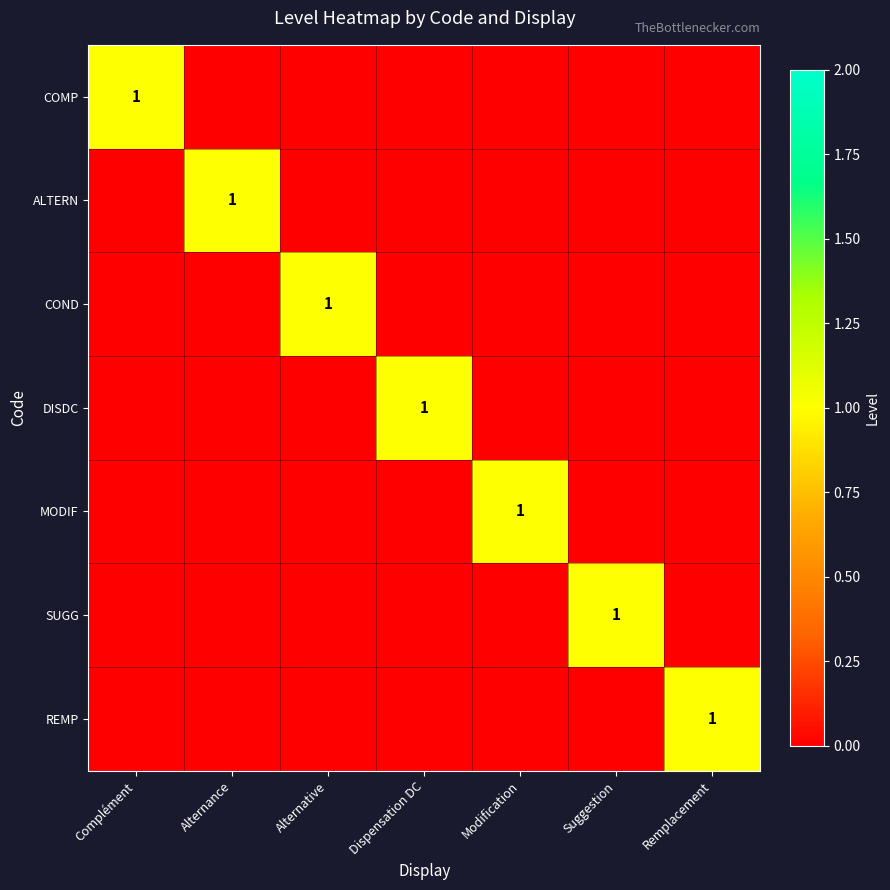

Rank the categories by REMP value from highest to lowest.

Remplacement, Complément, Alternance, Alternative, Dispensation DC, Modification, Suggestion